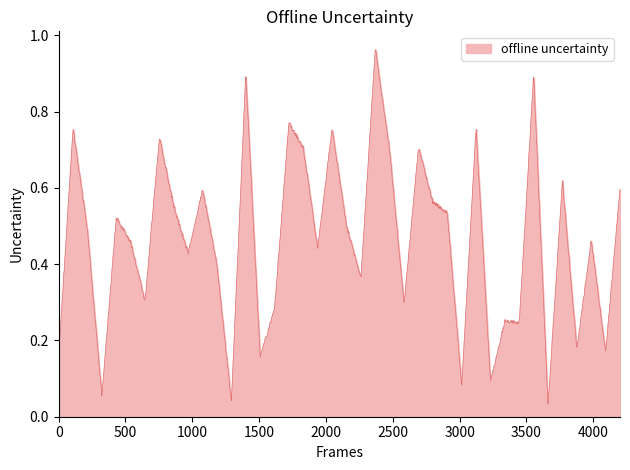

True or false: there are more than 0 points higher than both neighbors.

True